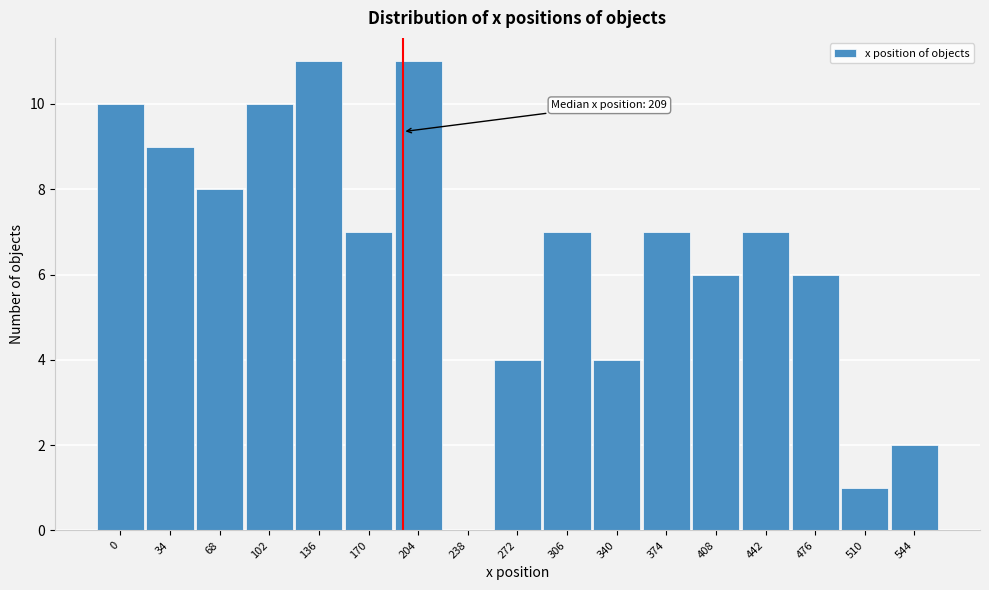

Reading right to left, extract all data points from this chart.

544=2	510=1	476=6	442=7	408=6	374=7	340=4	306=7	272=4	238=0	204=11	170=7	136=11	102=10	68=8	34=9	0=10